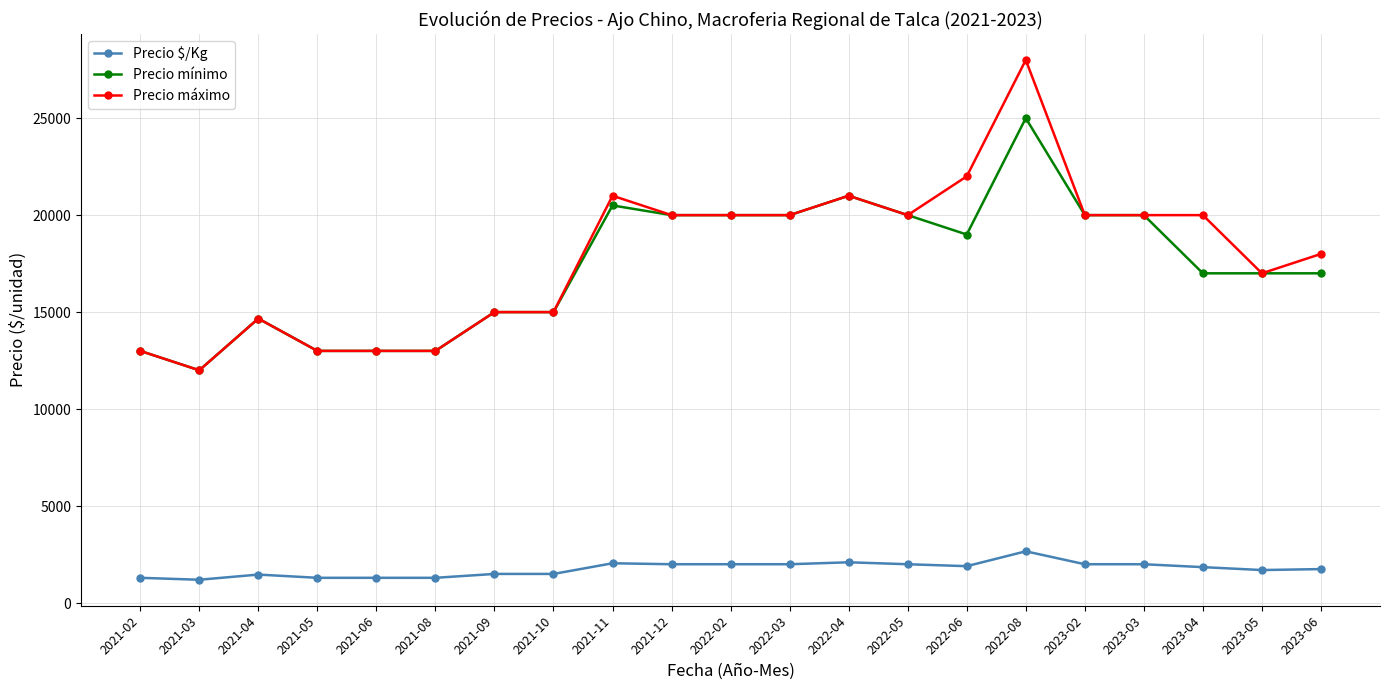

Where is the first local maximum for Precio máximo?

2021-04